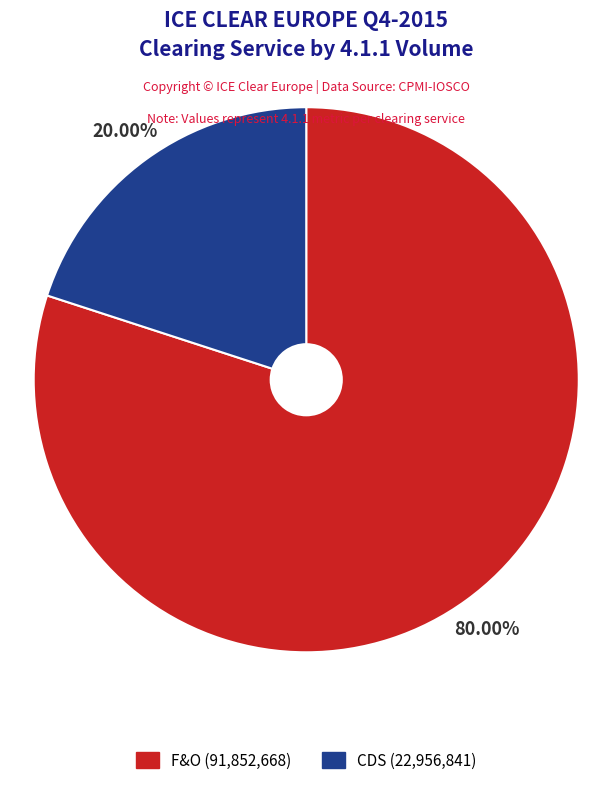

Is there any slice that represents more than half of the pie?

Yes